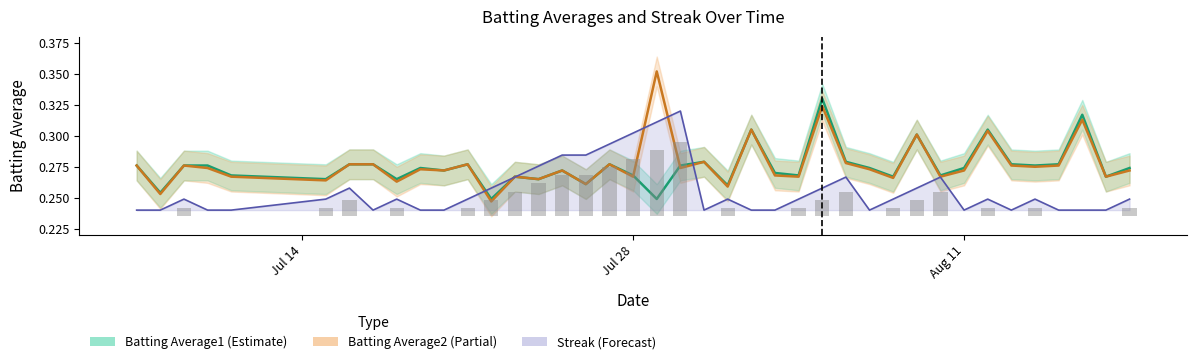

What is the difference between the second highest and second lowest values in the Batting Average1 series?

0.1